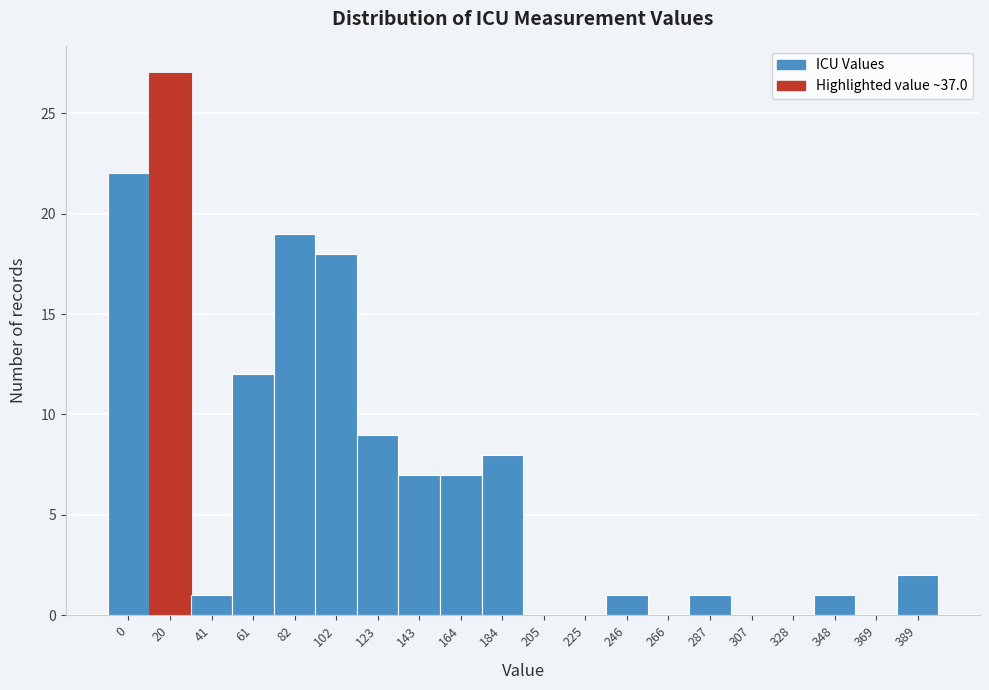

Reading left to right, extract all data points from this chart.

0=22	20=27	41=1	61=12	82=19	102=18	123=9	143=7	164=7	184=8	205=0	225=0	246=1	266=0	287=1	307=0	328=0	348=1	369=0	389=2